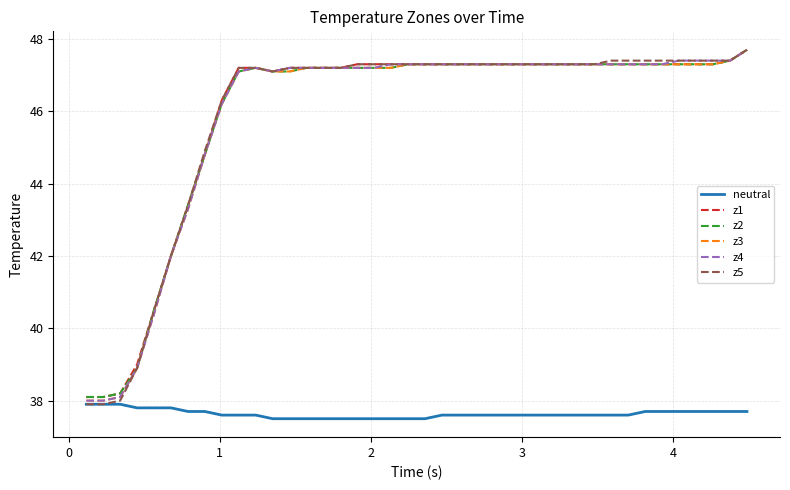

What is the minimum value shown in the chart?

37.5